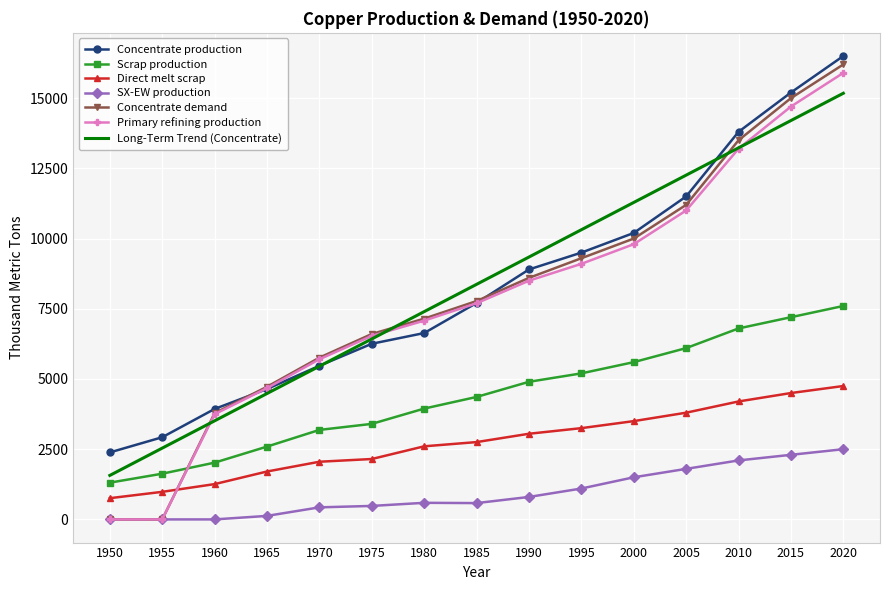

What is the total value across all series at 1990?

44092.4